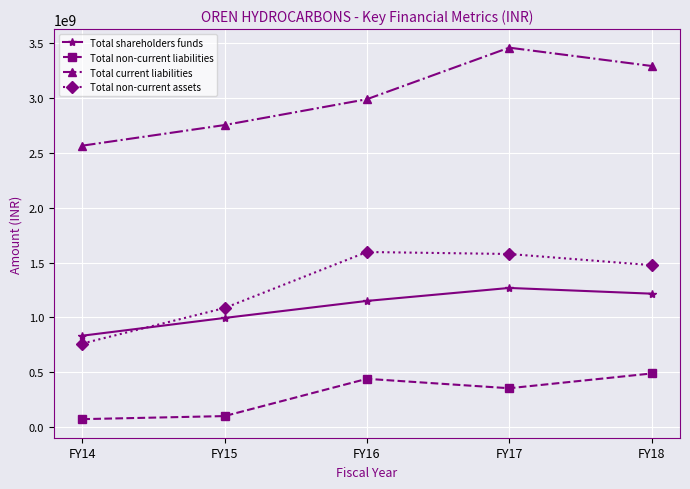

Reading left to right, transcribe all the data shown in this chart.

Total shareholders funds: FY14=833893527	FY15=995832715	FY16=1151143687	FY17=1269501785	FY18=1217292596
Total non-current liabilities: FY14=72794966	FY15=100695811	FY16=440580574	FY17=354718568	FY18=489328896
Total current liabilities: FY14=2567189335	FY15=2755265200	FY16=2990880399	FY17=3461185995	FY18=3294087526
Total non-current assets: FY14=762241901	FY15=1086348344	FY16=1597365633	FY17=1579193420	FY18=1477302621